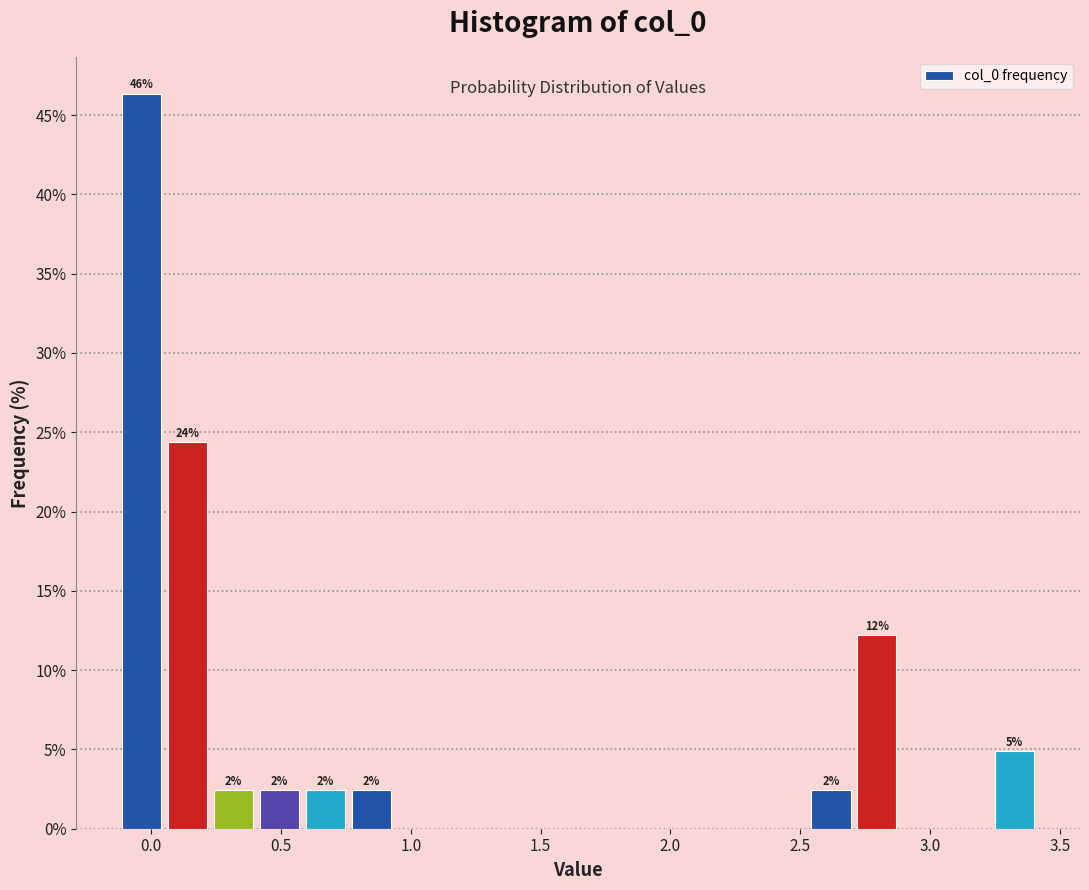

Read against the x-axis, roughly where is the centre of the tallest bar?

-0.05